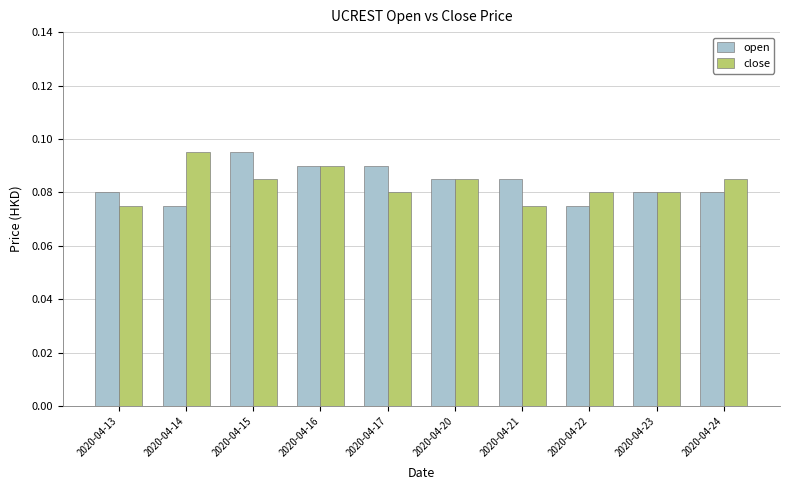

Which category has the highest value in the open series?

2020-04-15